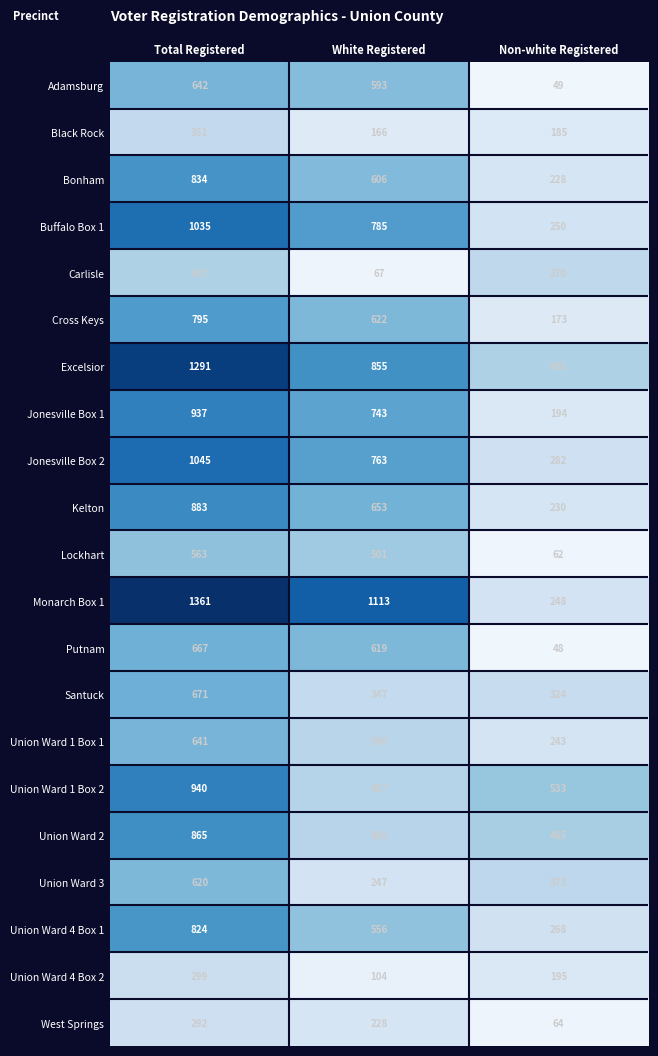

Where is West Springs nearest to the value 178?

White Registered